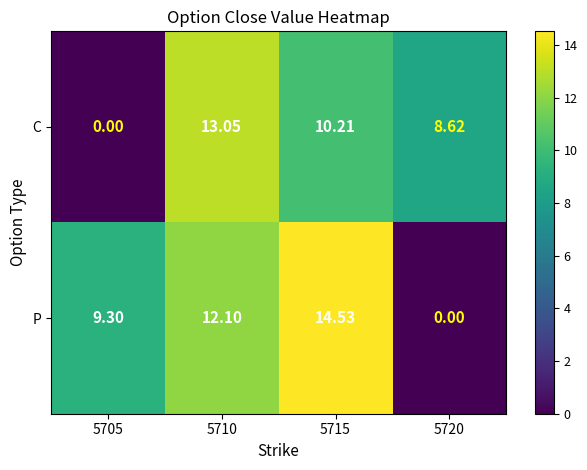

List the series in order of their overall mean, highest first.

P, C